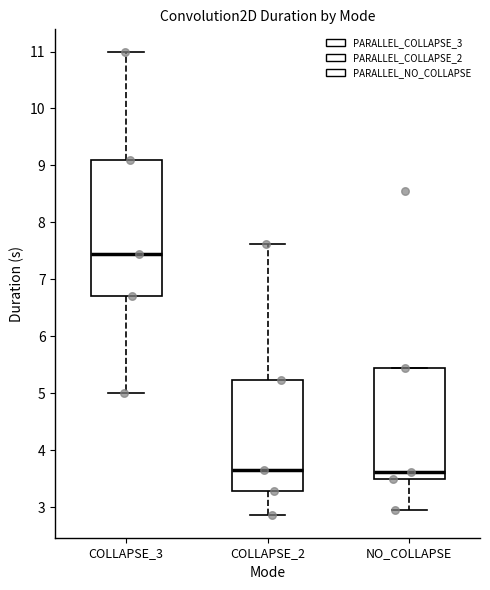

Where does the upper whisker of the box for COLLAPSE_3 end on the y-axis? The values are not printed on the chart, so give them approximately, as read against the axis.

11.0